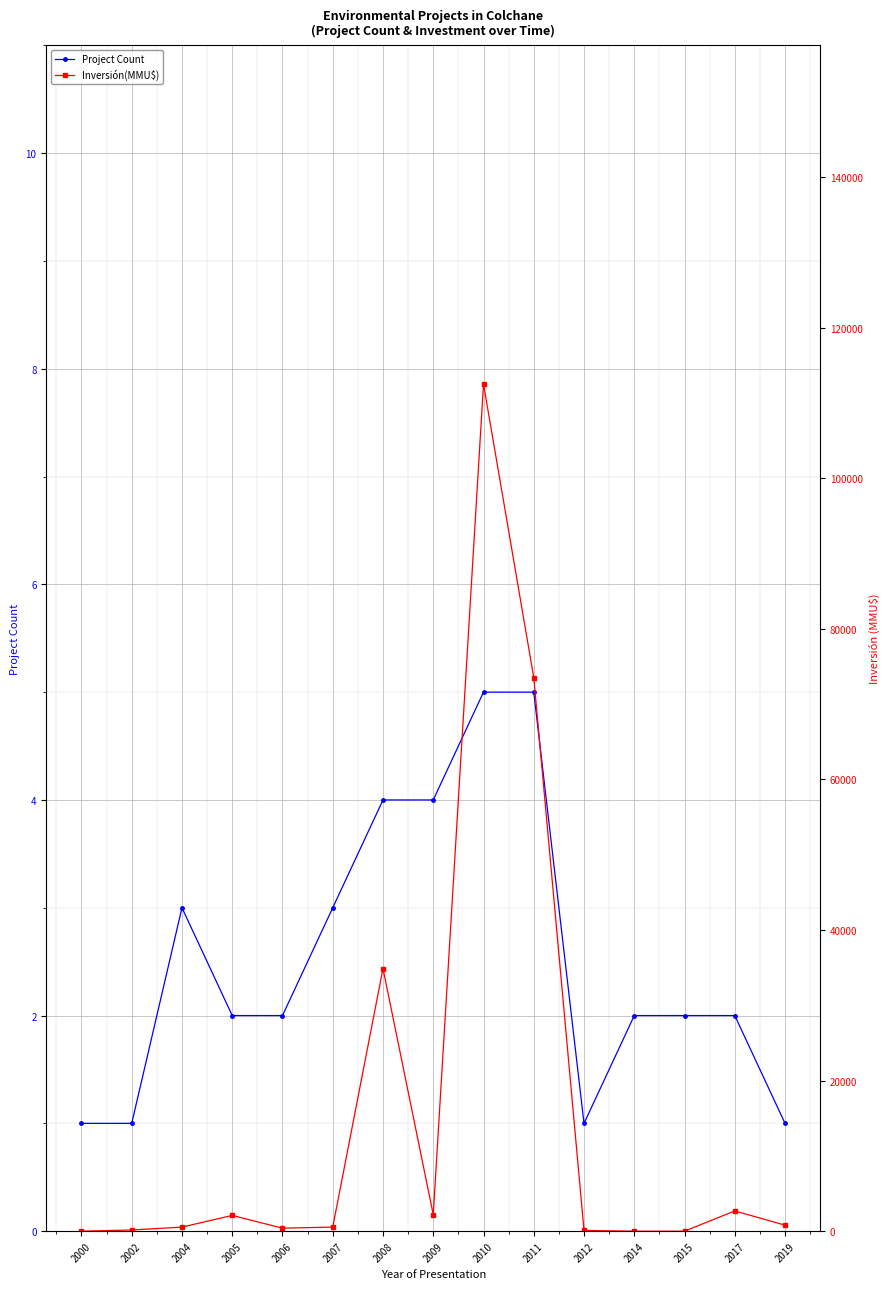

True or false: Project Count and Inversión(MMU$) cross at least once.

True